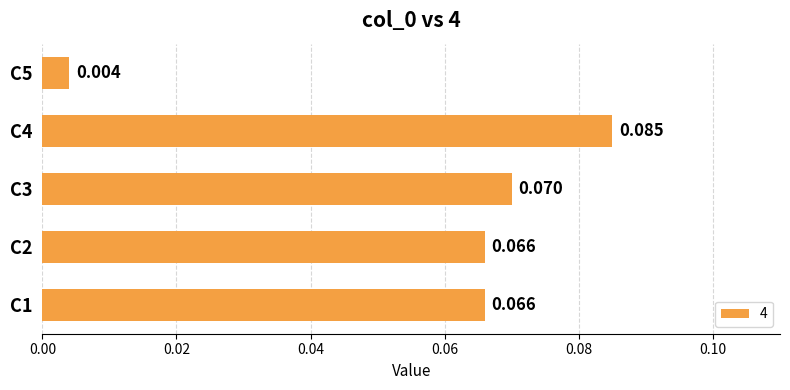

How many bars are there in total?

5